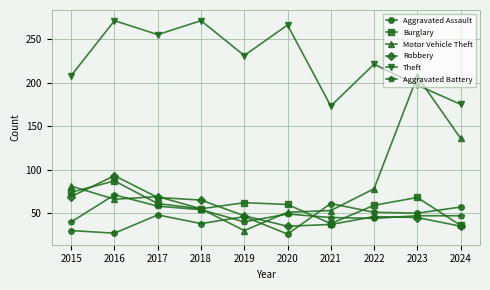

List the series in order of their peak value, lowest first.

Aggravated Assault, Aggravated Battery, Burglary, Robbery, Motor Vehicle Theft, Theft